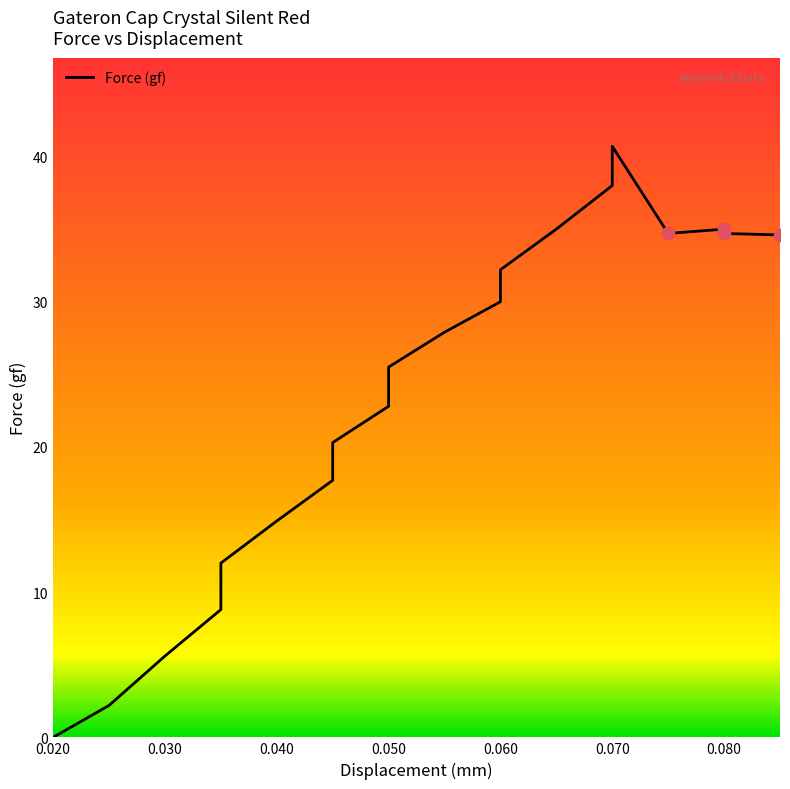

Between 0.090 and 15, which is larger?

15